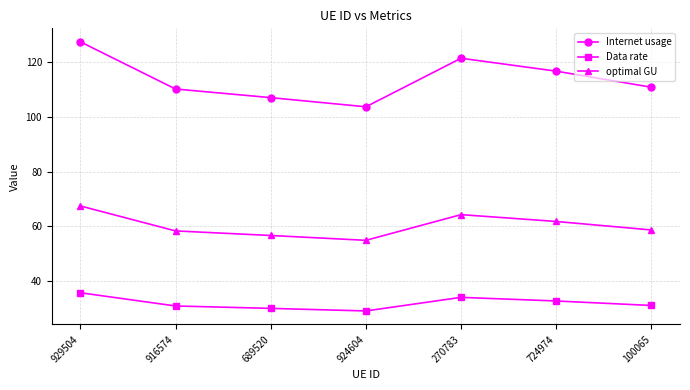

What is the value of the Internet usage point at the 1st from the left?

127.5